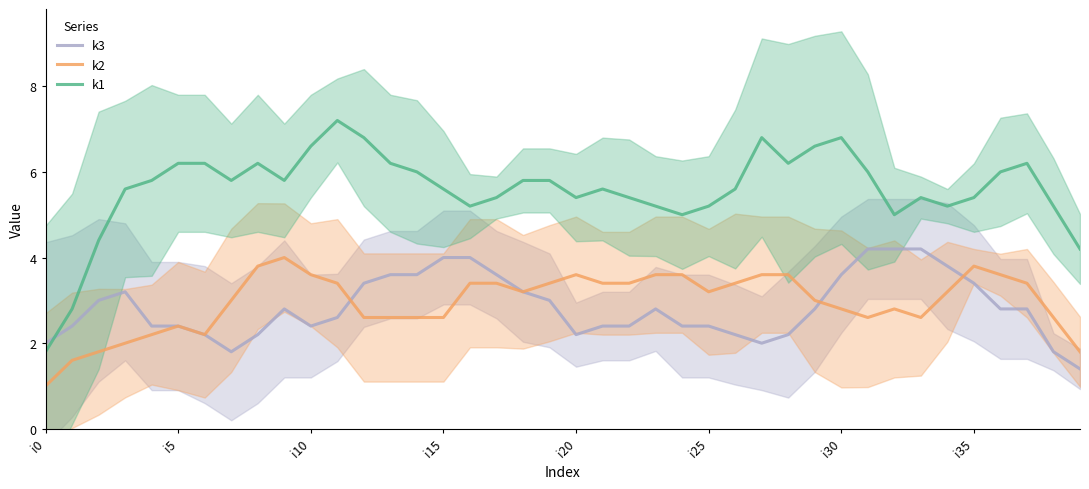

What is the lowest value of the k2 series?

1.0